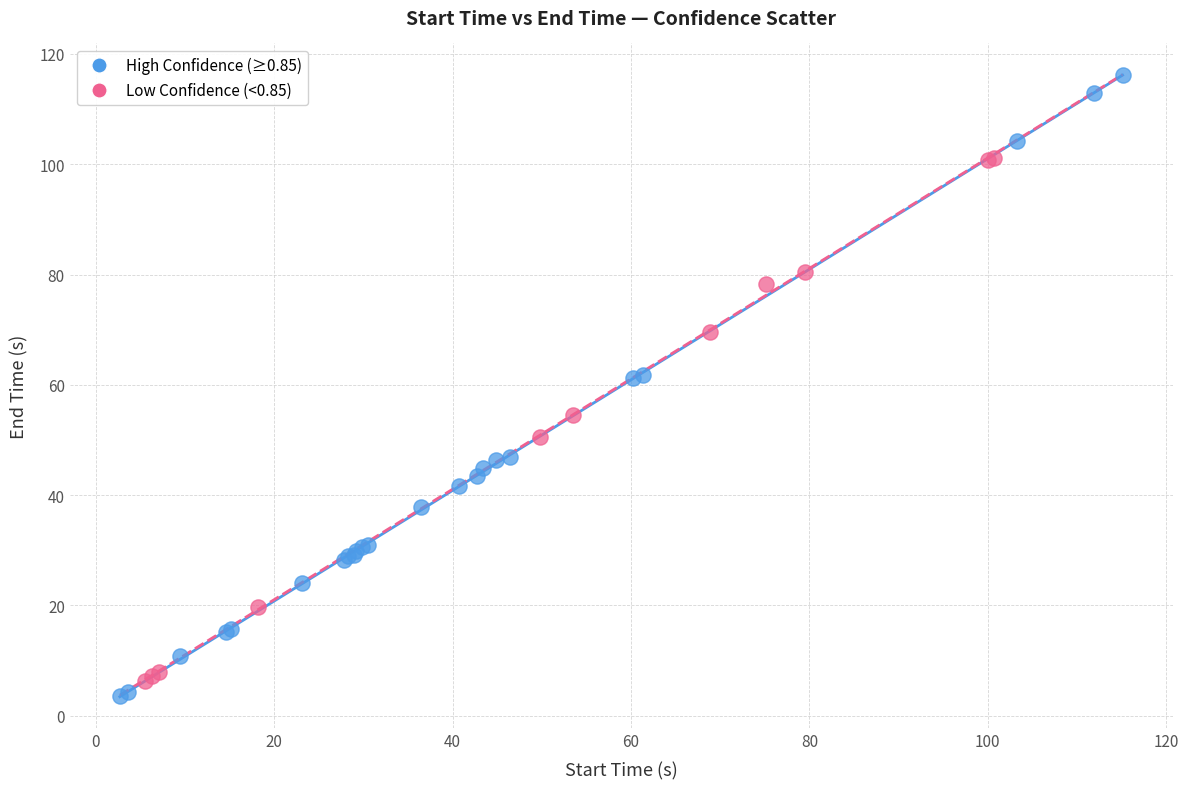

Which series has the widest spread of Y values?

High Confidence (≥0.85)